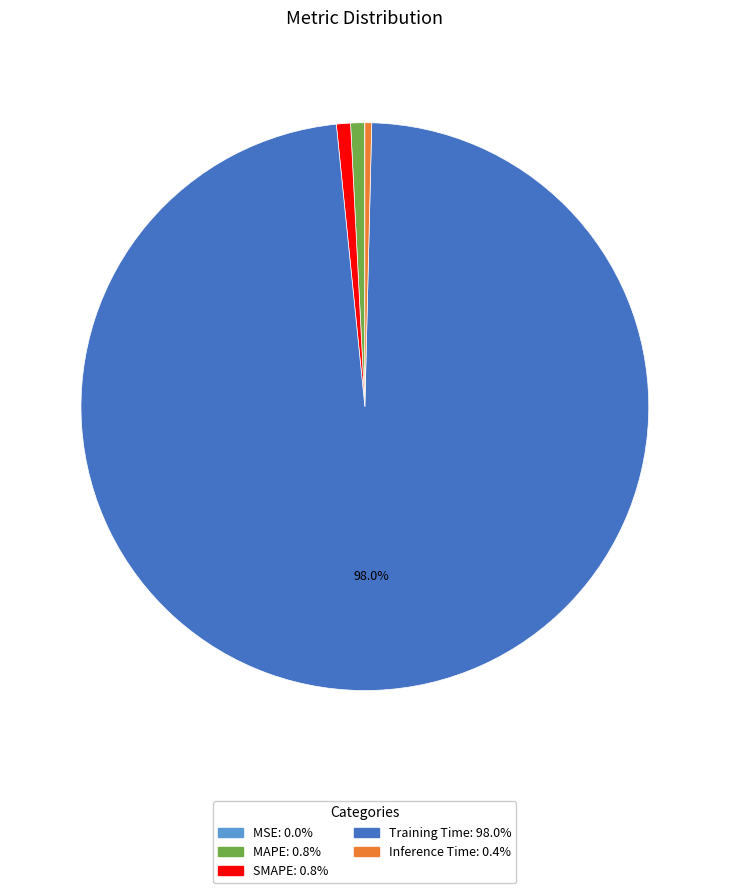

Which slice represents more than half of the pie?

Training Time